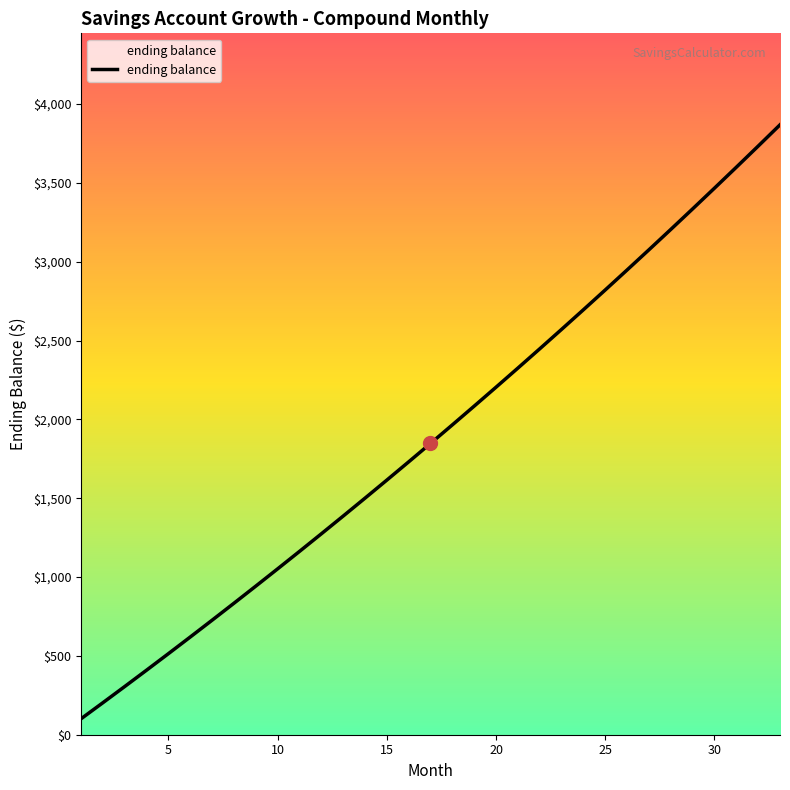

What is the smallest value displayed?

100.9